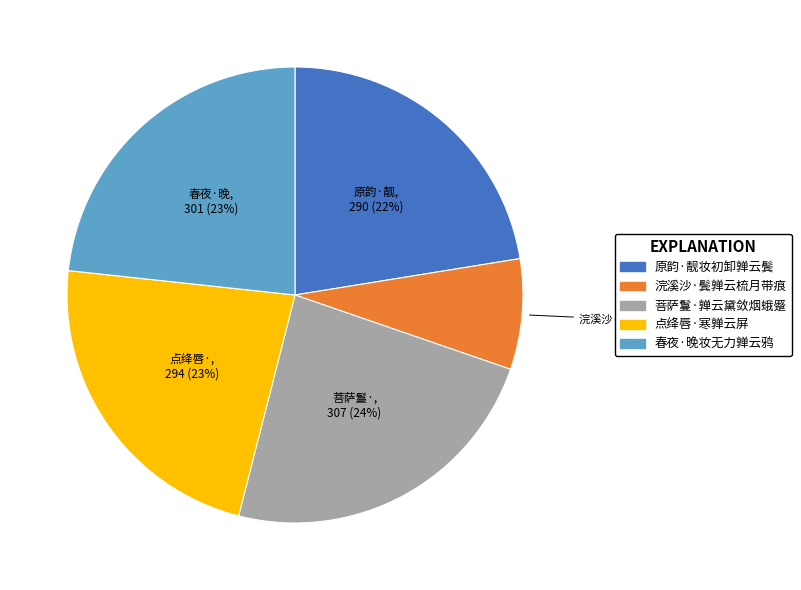

Approximately how many times larger is the value at 春夜·晚妆无力亸云鸦 compared to 点绛唇·寒亸云屏?

1.0